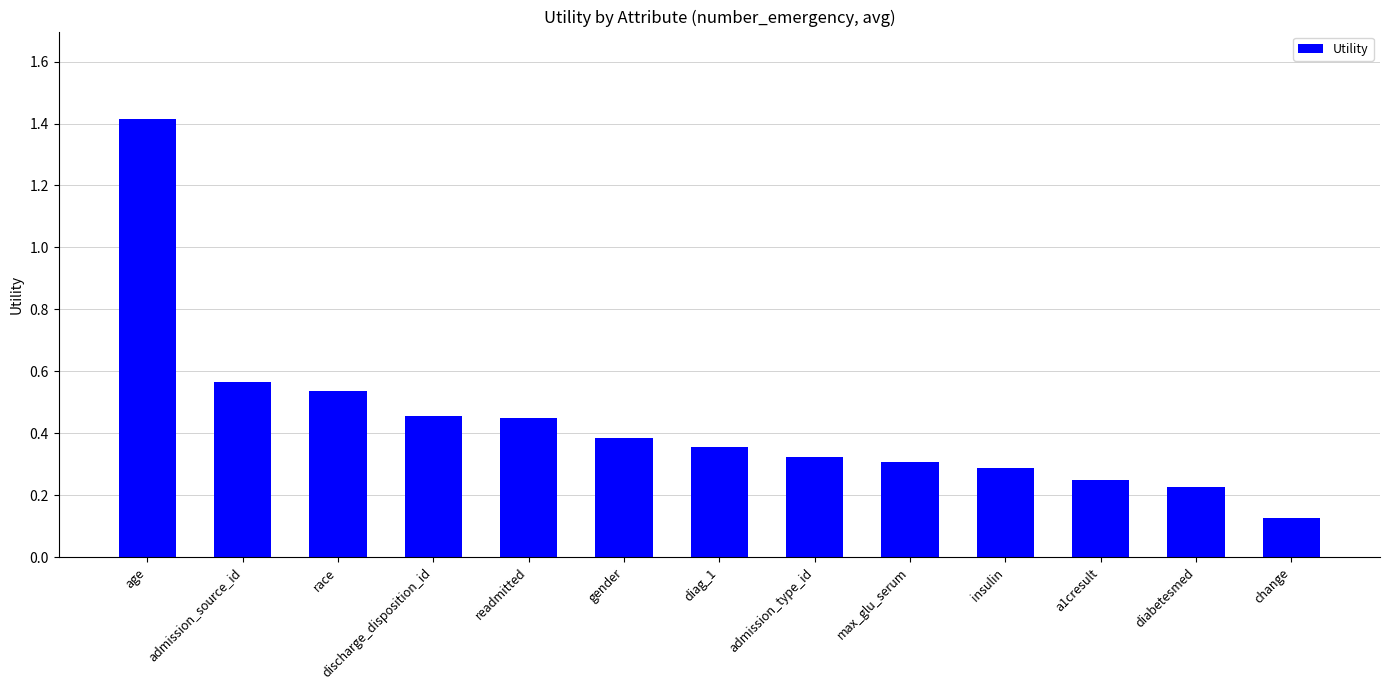

Between diabetesmed and insulin, which is larger?

insulin